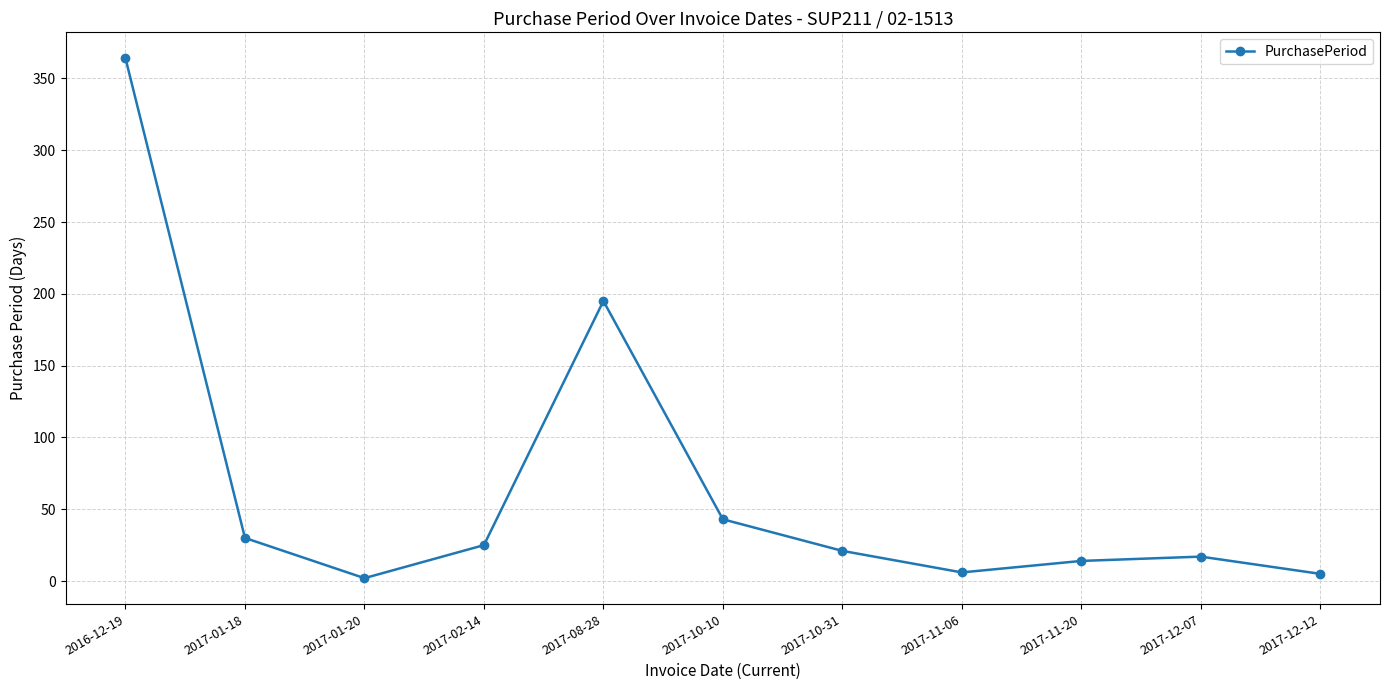

Where is the first local maximum?

2017-08-28